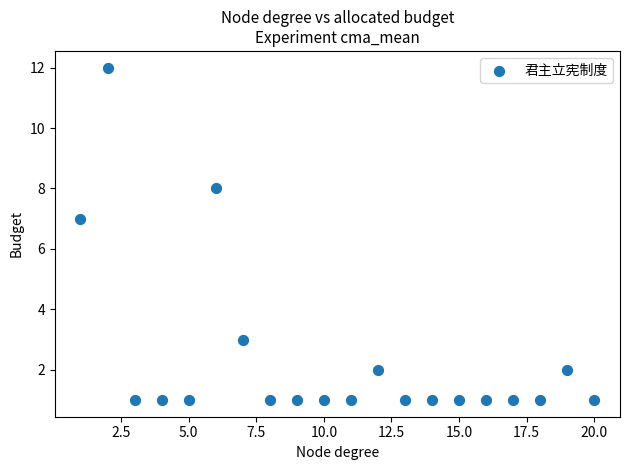

What Y value in the scatter plot is closest to 6?

7